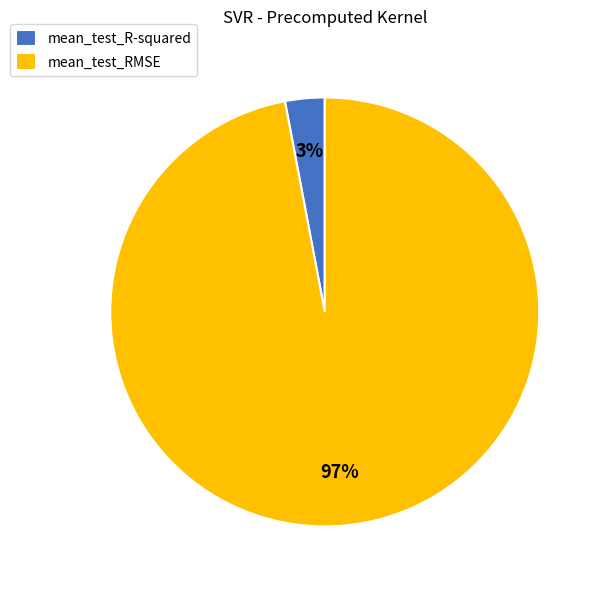

Is there any slice that represents more than half of the pie?

Yes